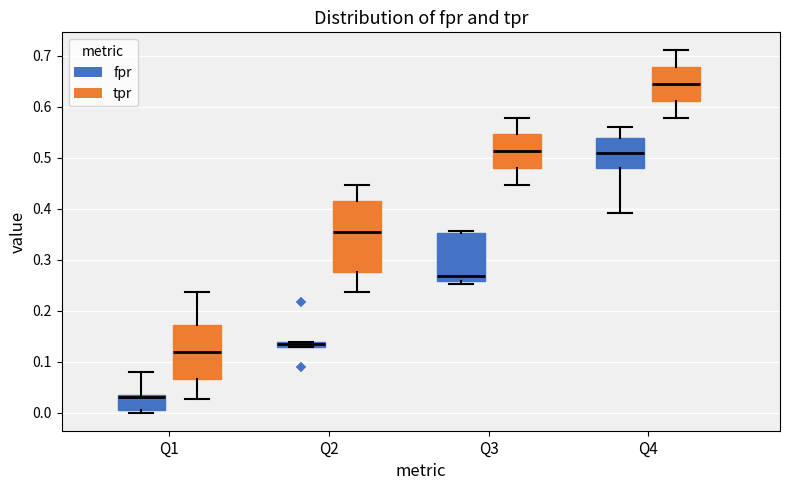

Which box has the lowest median line?

Q1 (fpr)